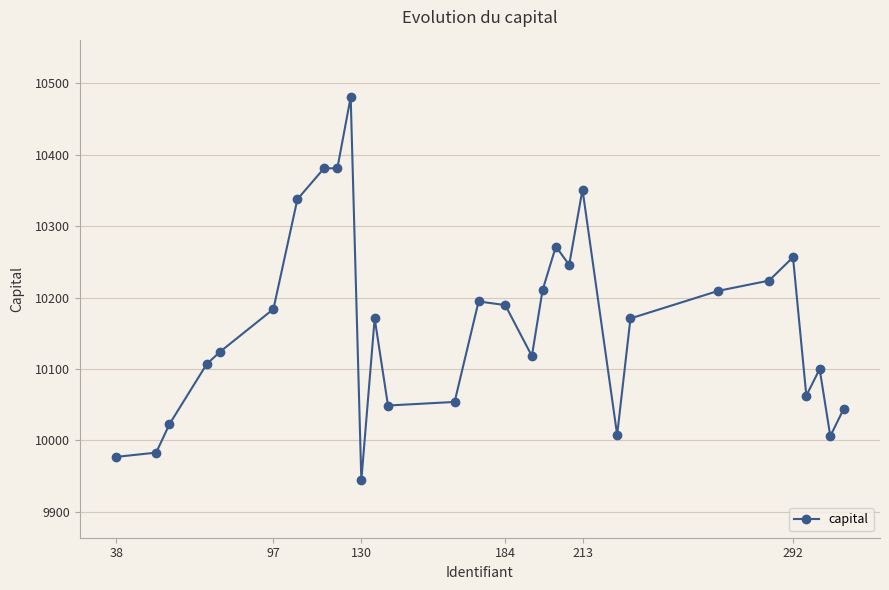

What is the average value?

10162.0